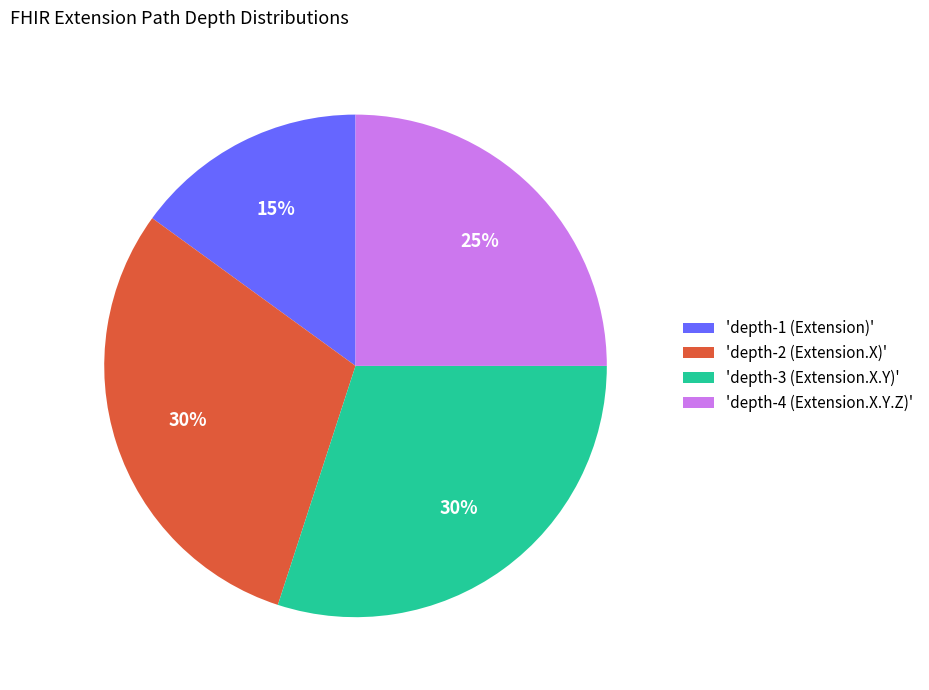

Is the sum of 'depth-1 (Extension)' and 'depth-3 (Extension.X.Y)' greater than half?

No